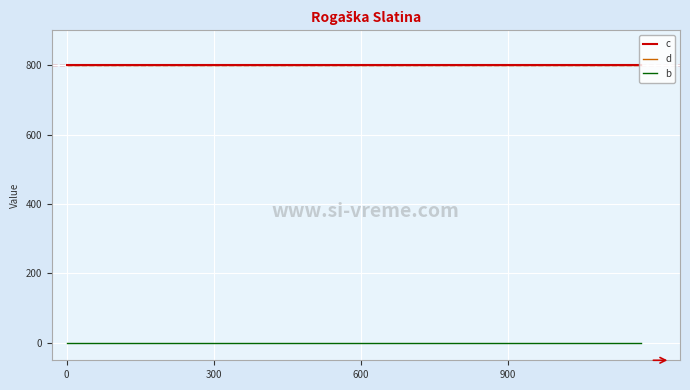

Is this an area chart (filled region under the line)?

No